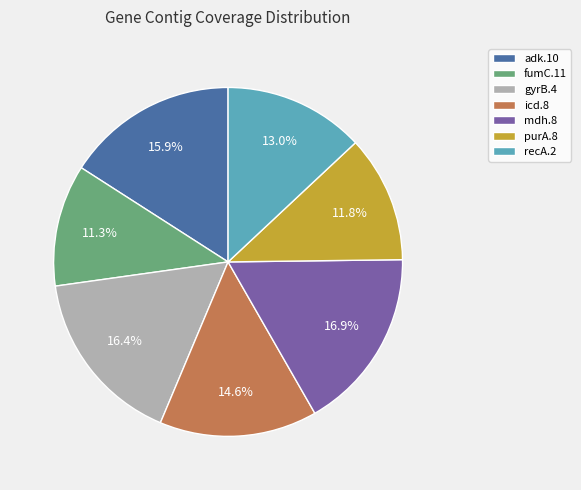

Is it true that mdh.8 is 17% of the pie?

True